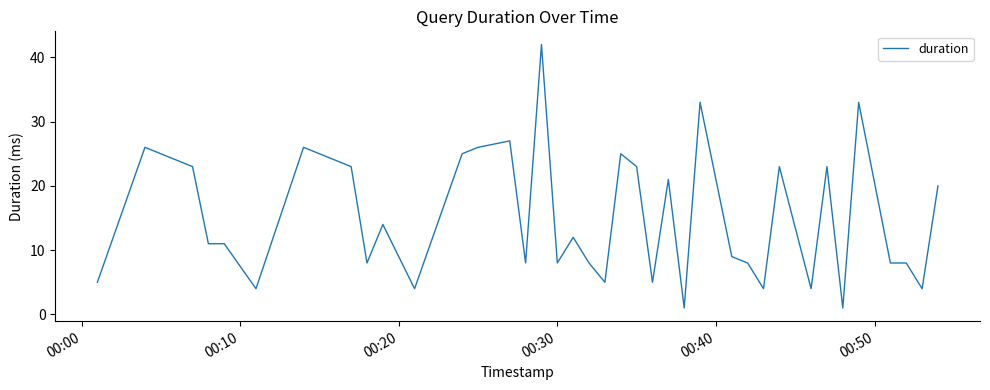

What is the sum of all values?

619